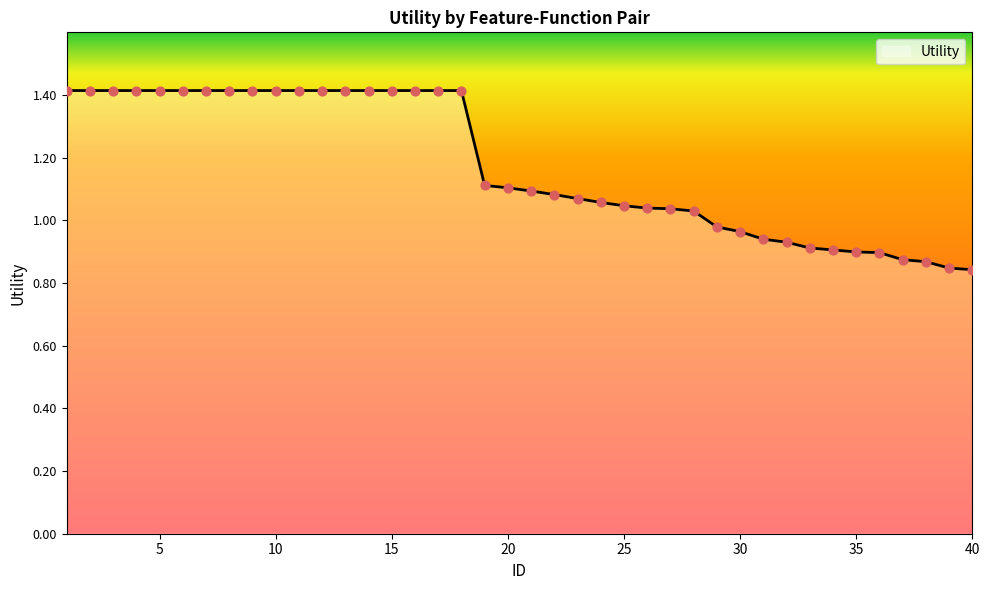

What is the difference between the maximum and minimum values?

0.6